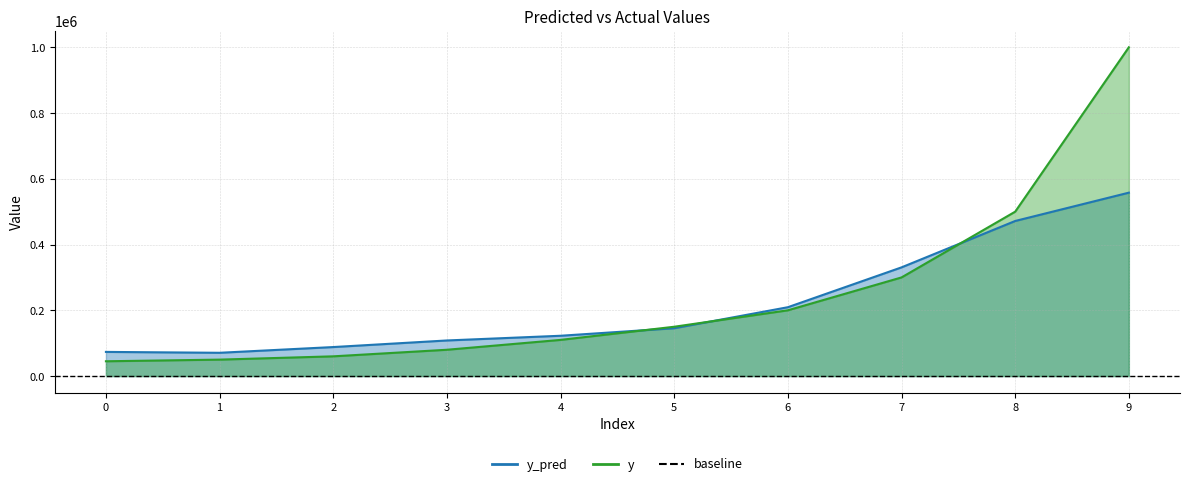

At which label is y_pred closest to 314304?

7